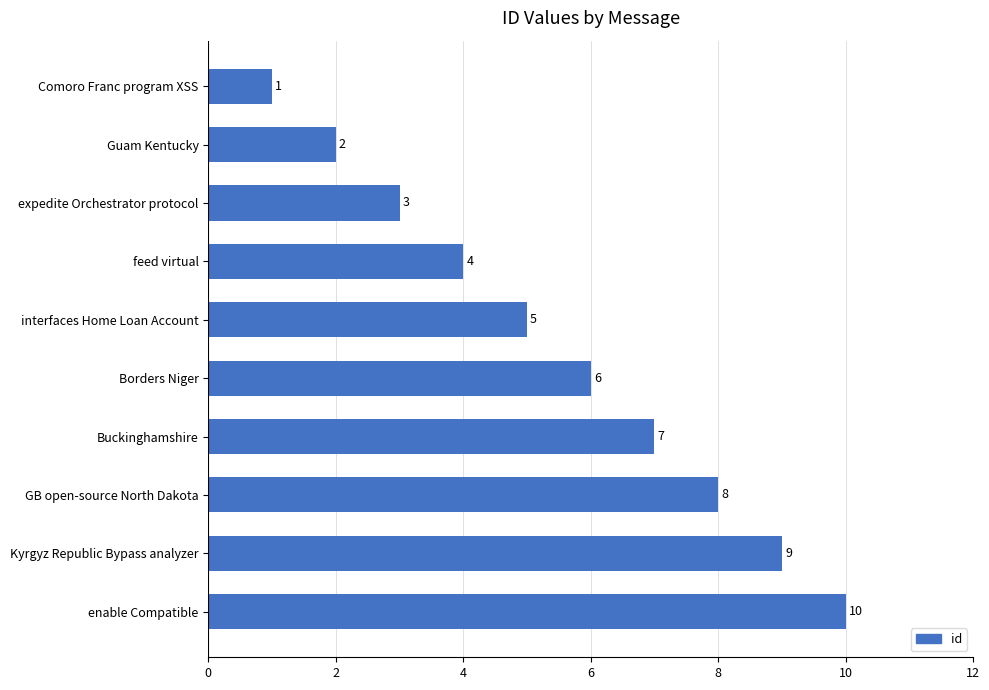

What position from the bottom is enable Compatible?

1